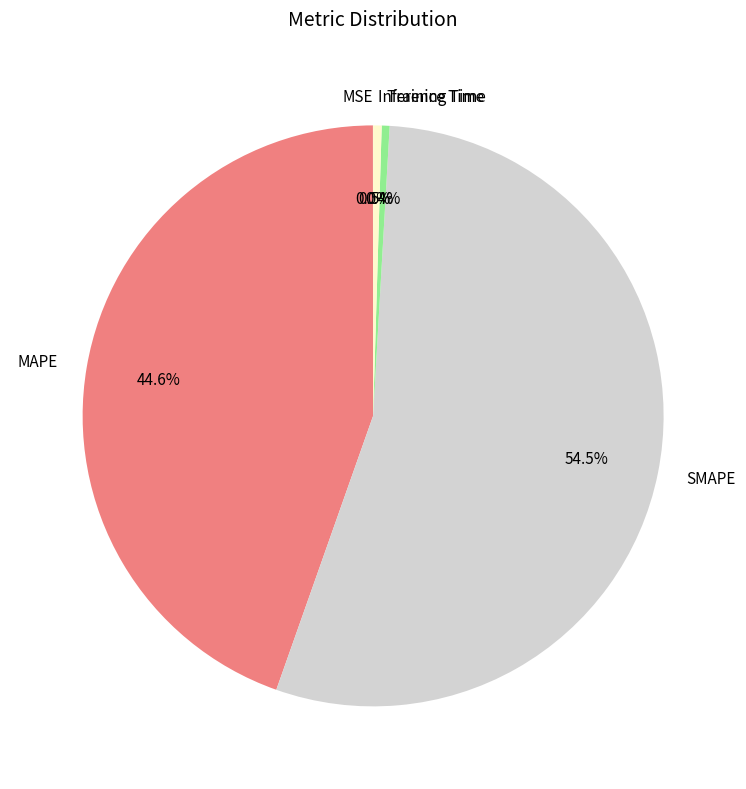

What percentage is the MAPE slice, to the nearest percent?

45%